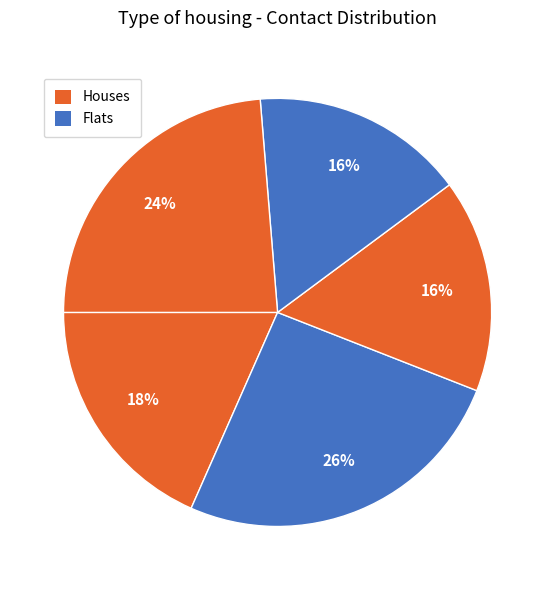

How many slices are in this pie chart?

5